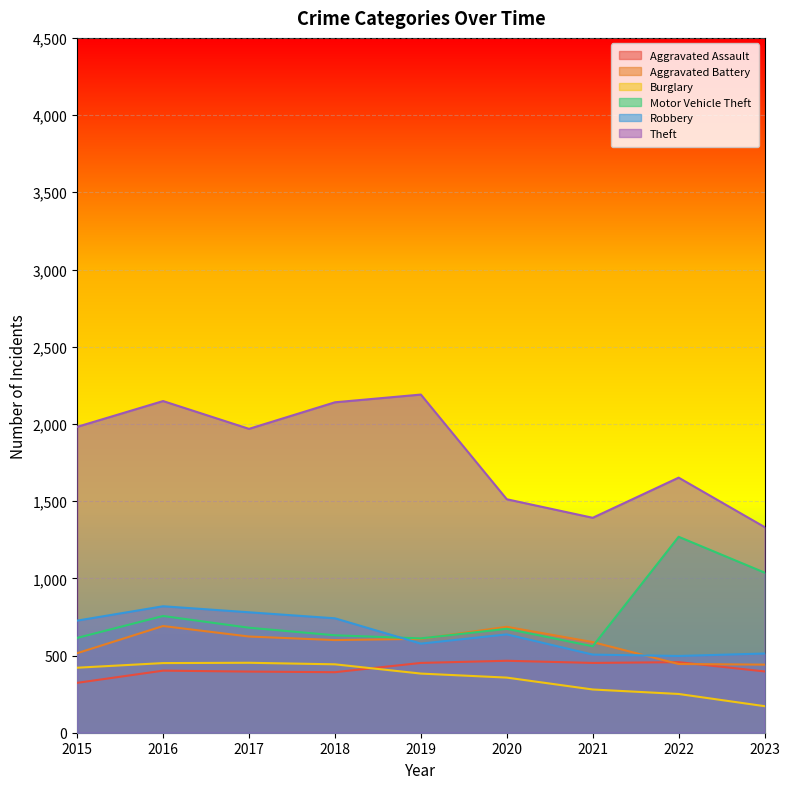

At which category does the chart reach its peak across all series?

2019